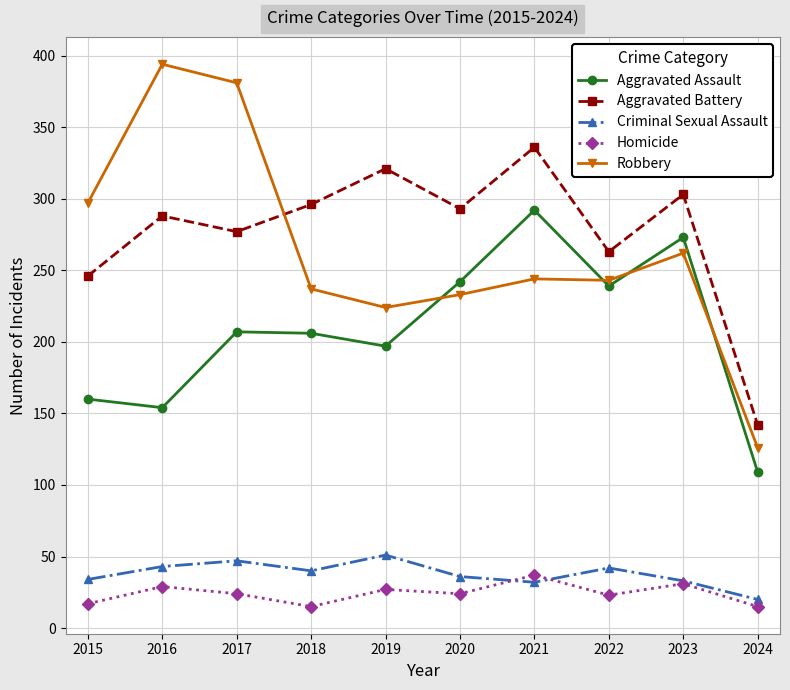

Rank the series at 2017 from lowest to highest value.

Homicide, Criminal Sexual Assault, Aggravated Assault, Aggravated Battery, Robbery